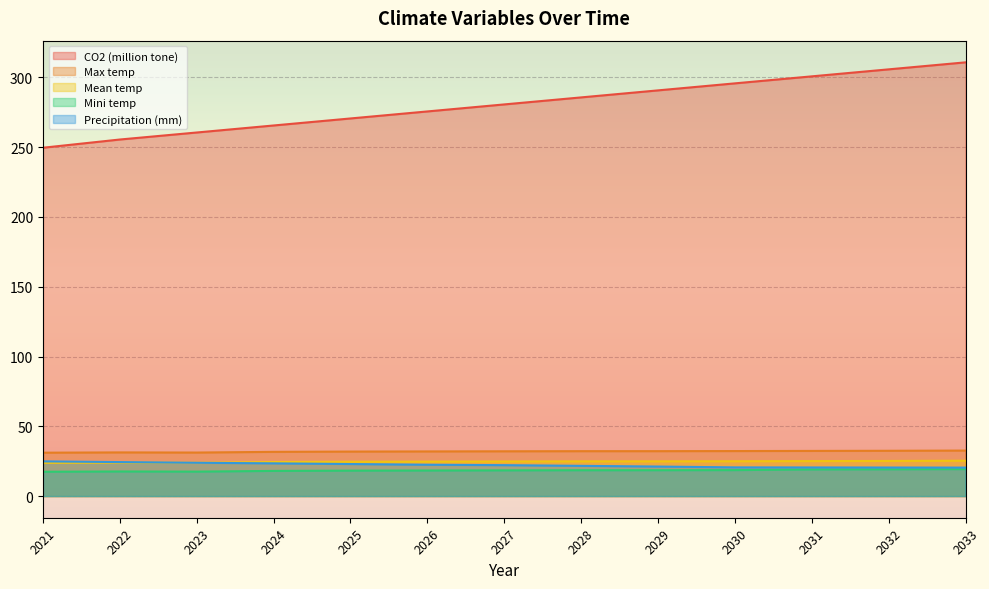

Count the number of data series in this chart.

5